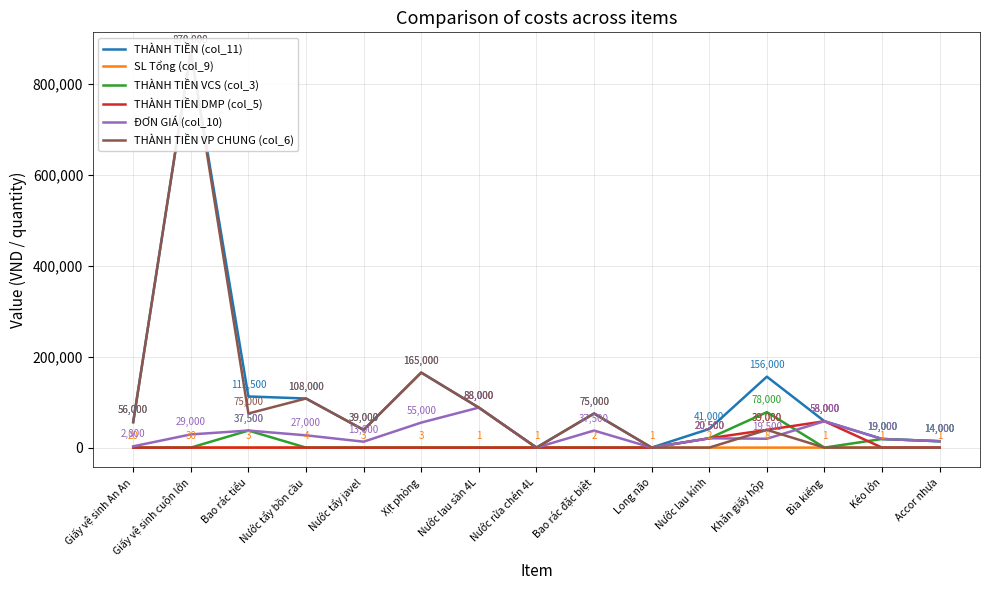

In THÀNH TIỀN VP CHUNG (col_6), how many points are higher than both neighbors (excluding endpoints)?

5